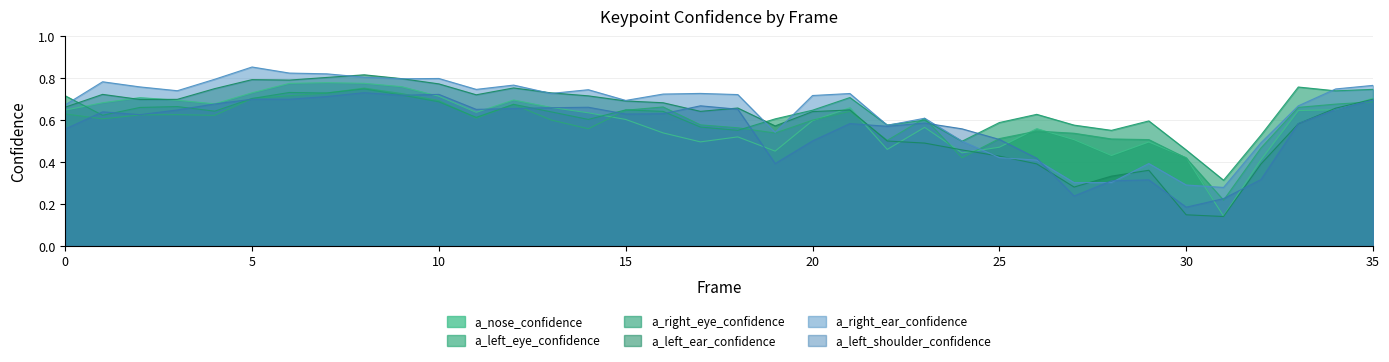

Which series has the largest total across all categories?

a_right_ear_confidence